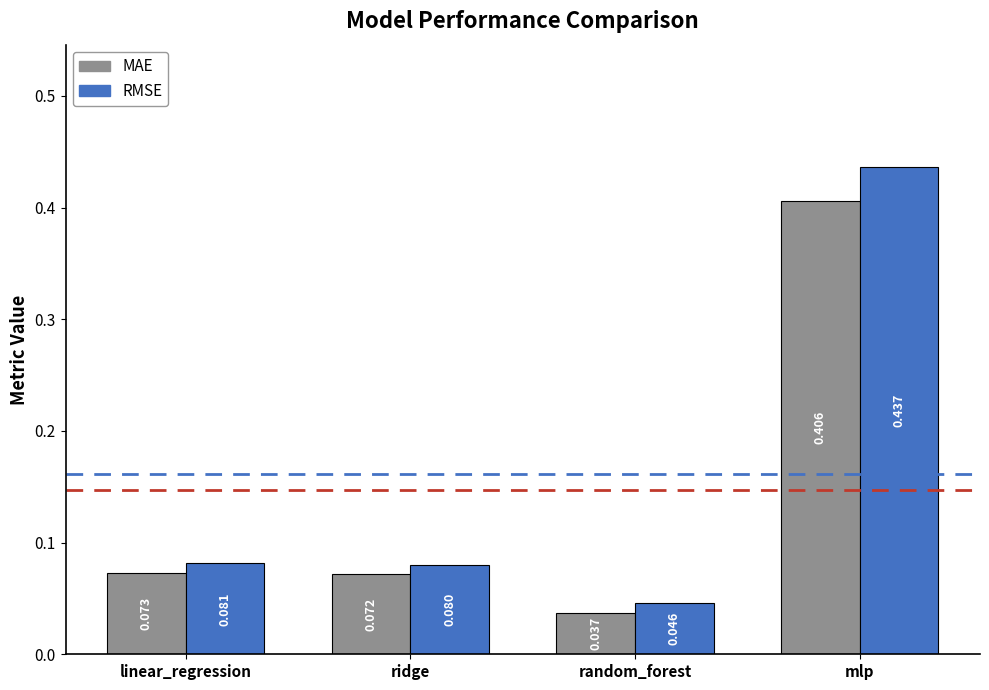

The RMSE series shows 0.2 at mlp. True or false?

False